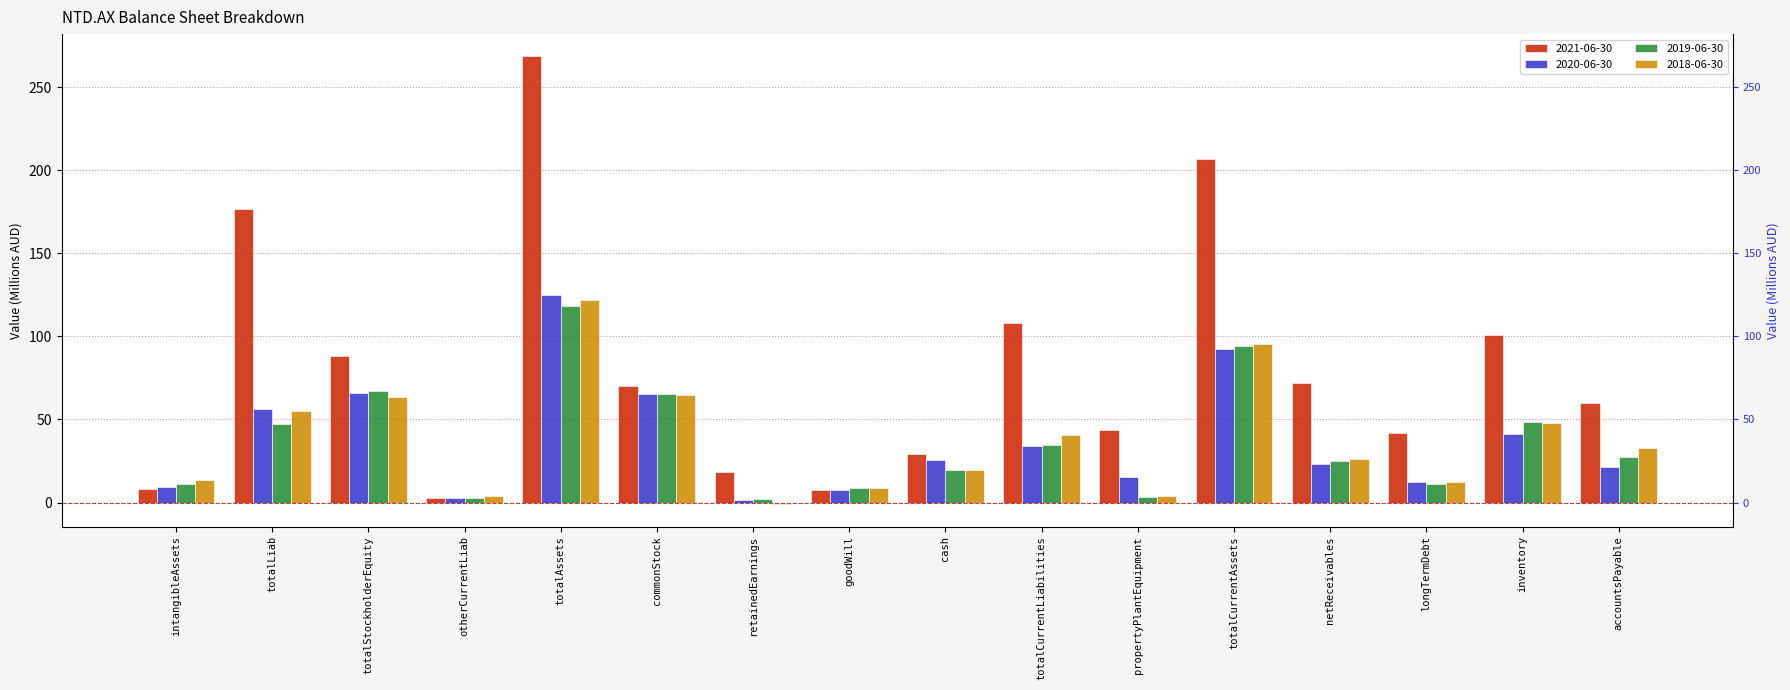

Reading left to right, extract all data points from this chart.

2021-06-30: 8.1	176.6	88.5	2.9	268.4	70.2	18.2	7.6	28.9	107.8	43.7	206.8	71.9	41.9	101.0	60.1
2020-06-30: 9.2	56.4	65.8	2.7	125.2	65.3	1.4	7.6	25.9	33.7	15.4	92.1	23.2	12.2	41.5	21.6
2019-06-30: 11.4	47.5	67.4	2.7	118.2	65.3	1.9	8.9	19.6	34.7	3.6	94.3	24.9	11.1	48.6	27.4
2018-06-30: 13.3	54.9	63.6	4.2	121.6	64.8	-1.0	8.9	19.6	40.8	3.9	95.5	25.9	12.6	47.8	32.5